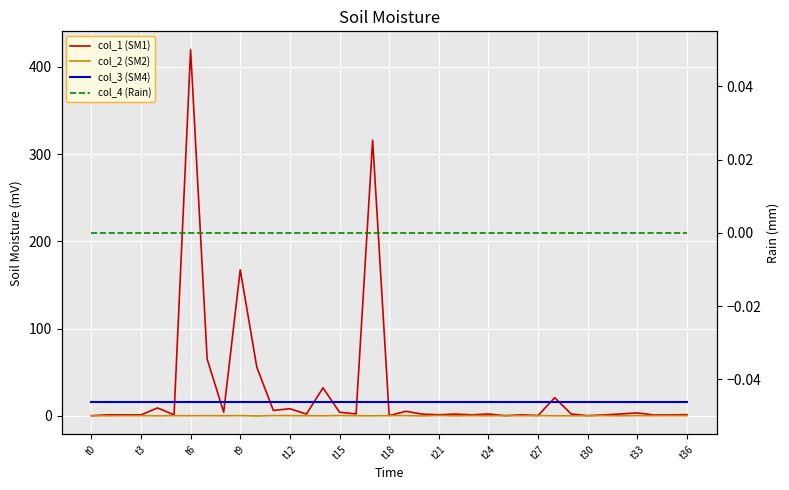

True or false: col_2 (SM2) and col_4 (Rain) cross at least once.

True